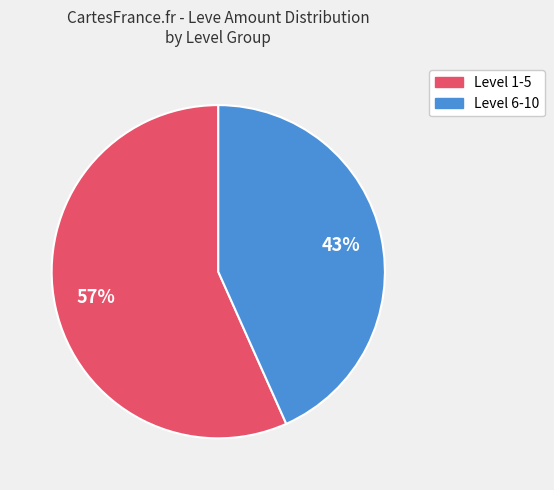

Is there a majority slice in this chart?

Yes